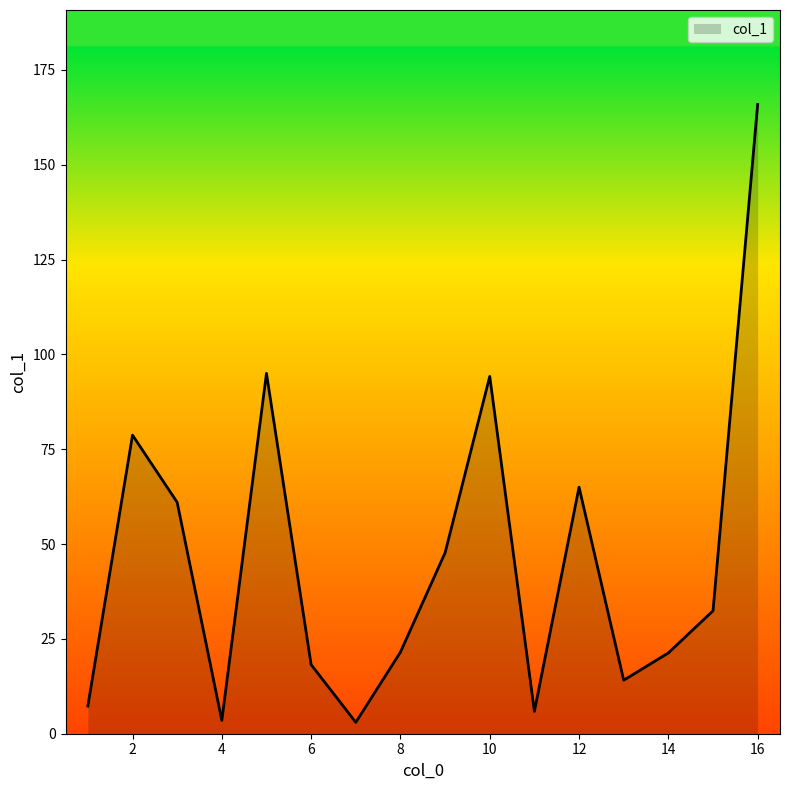

What is the maximum value shown in the chart?

165.9